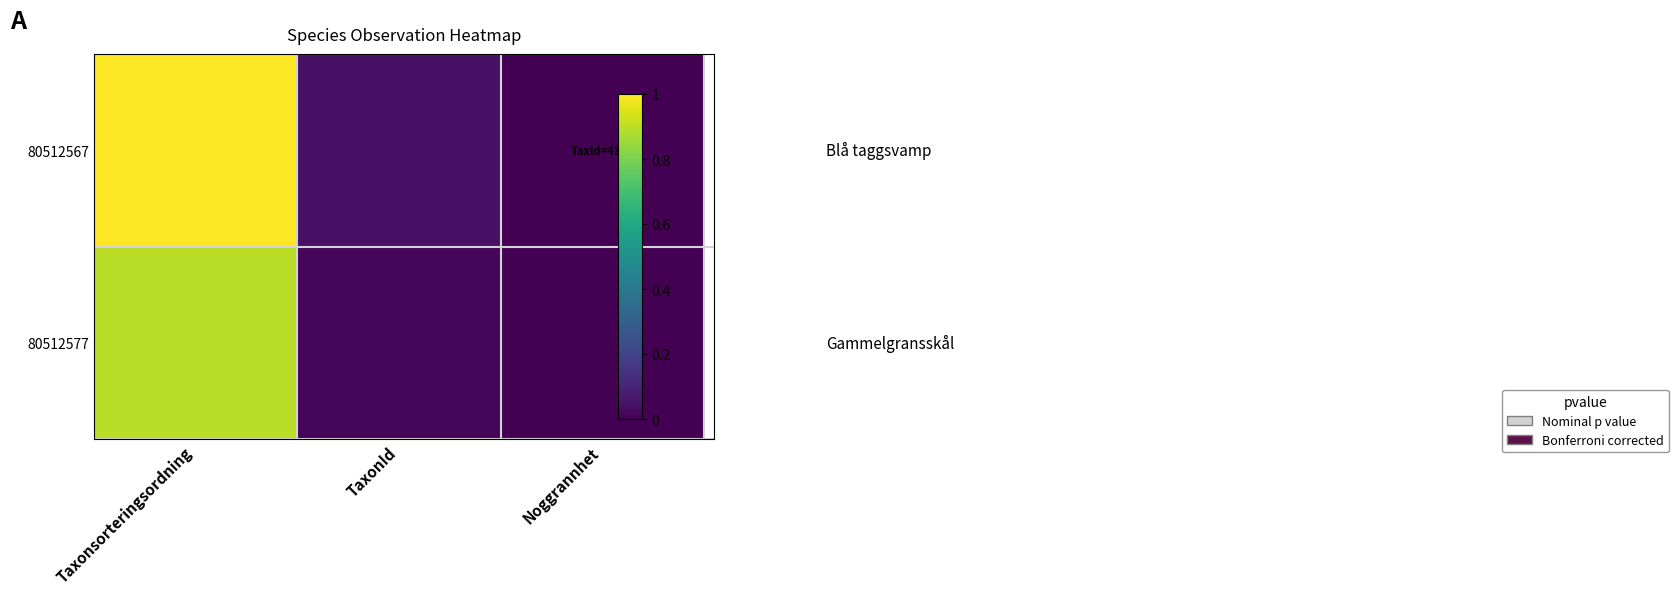

The 80512577 series shows 0.0 at Noggrannhet. True or false?

True